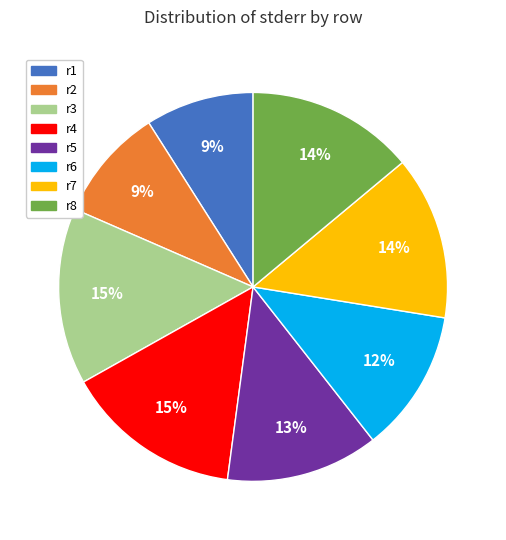

Does any single category account for the majority?

No